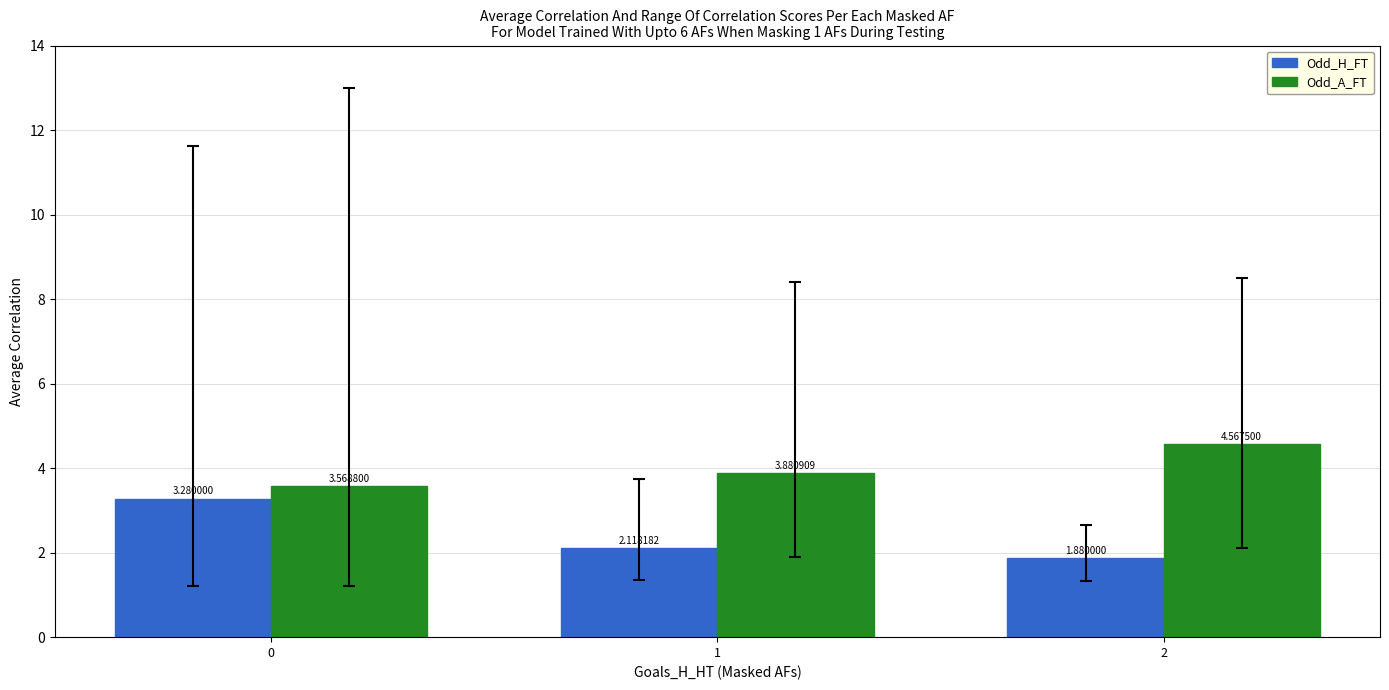

At how many categories does at least one series exceed 2?

3